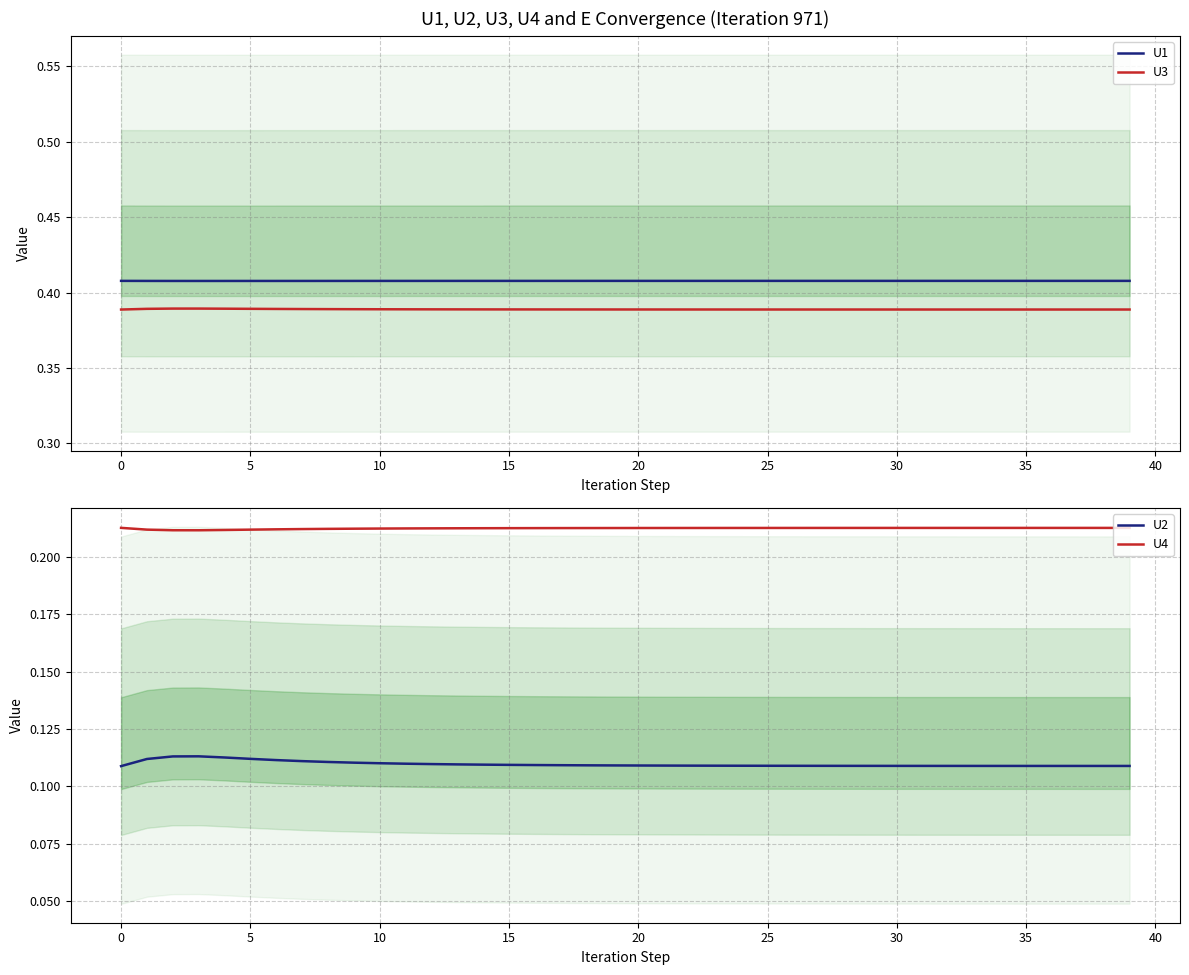

True or false: U2 and U4 intersect in this chart.

False